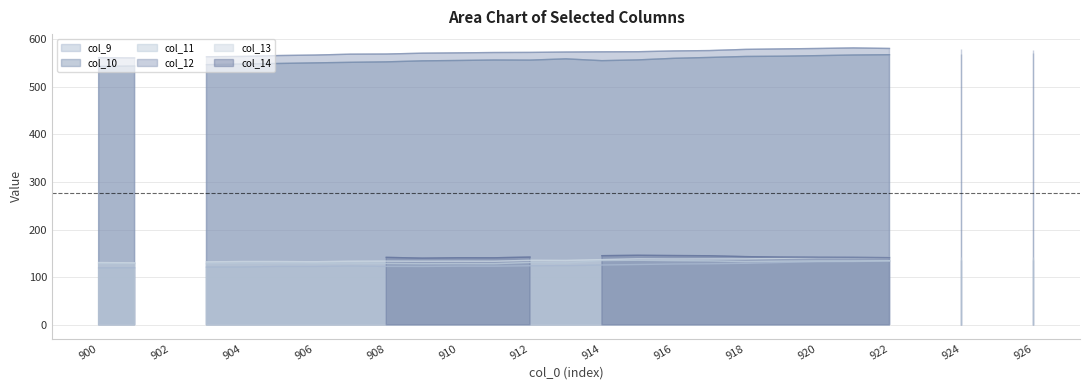

At 922, list the series in order from smallest to largest.

col_9, col_11, col_14, col_13, col_10, col_12